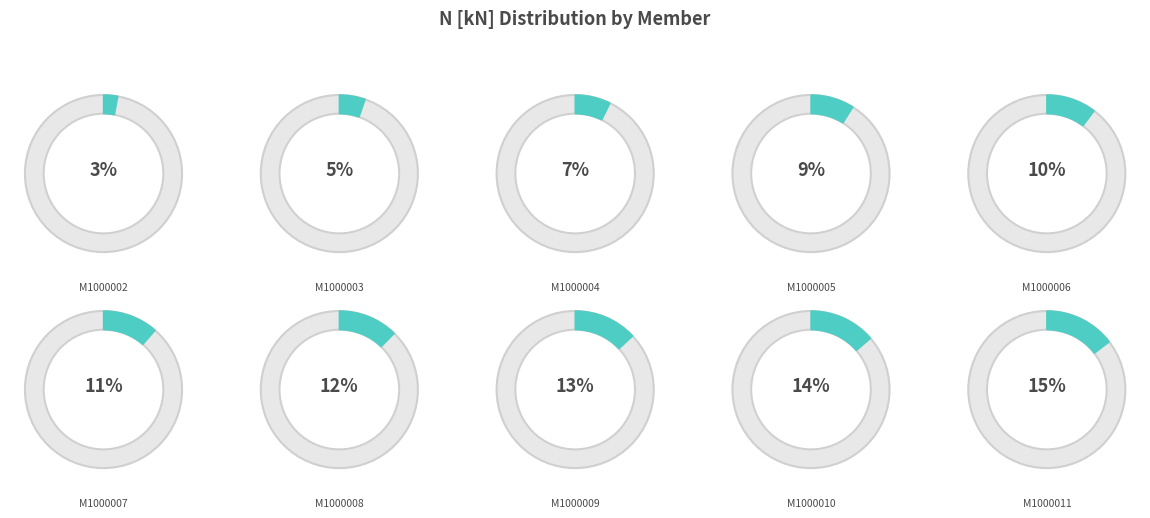

How many slices are in this pie chart?

10